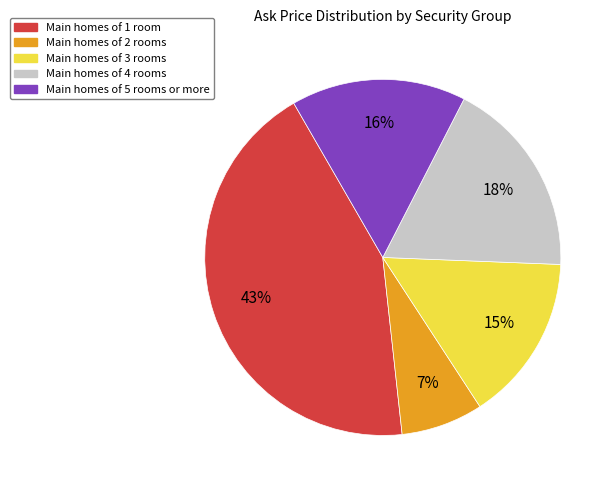

How many slices are in this pie chart?

5